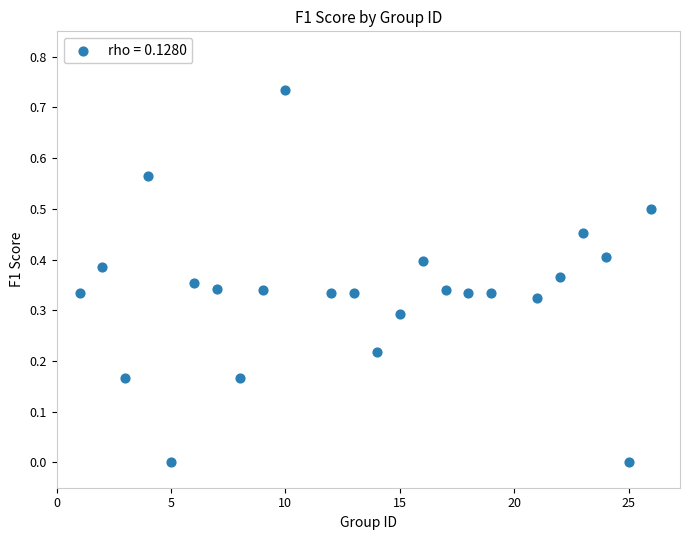

What is the range of X values (max minus min)?

25.0